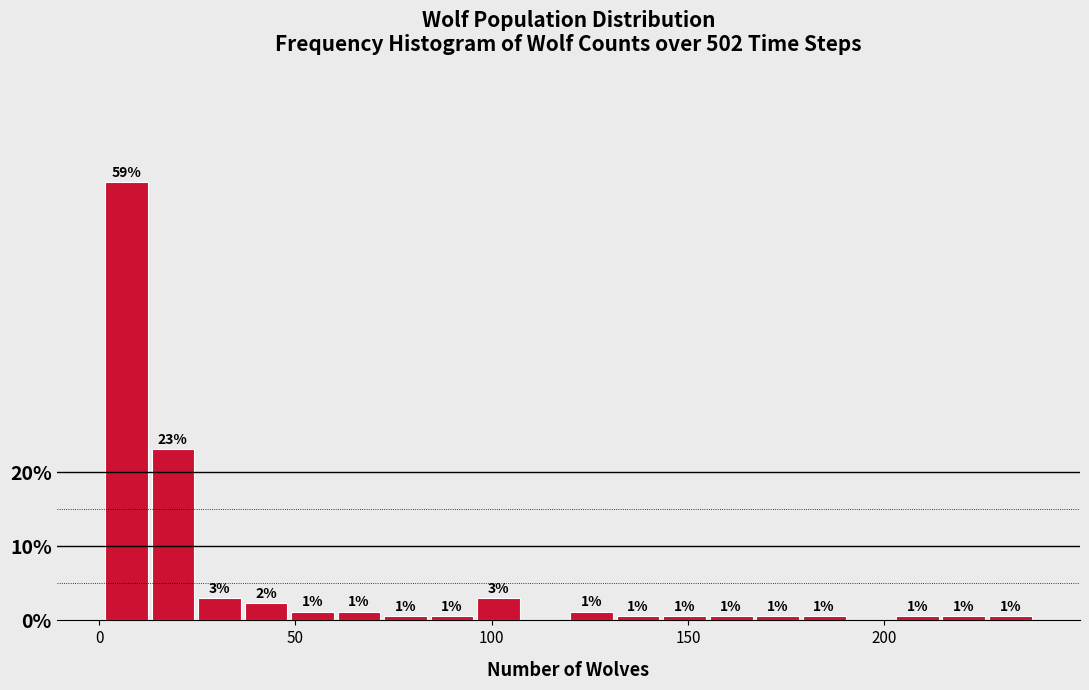

Read against the x-axis, roughly where is the centre of the tallest bar?

5